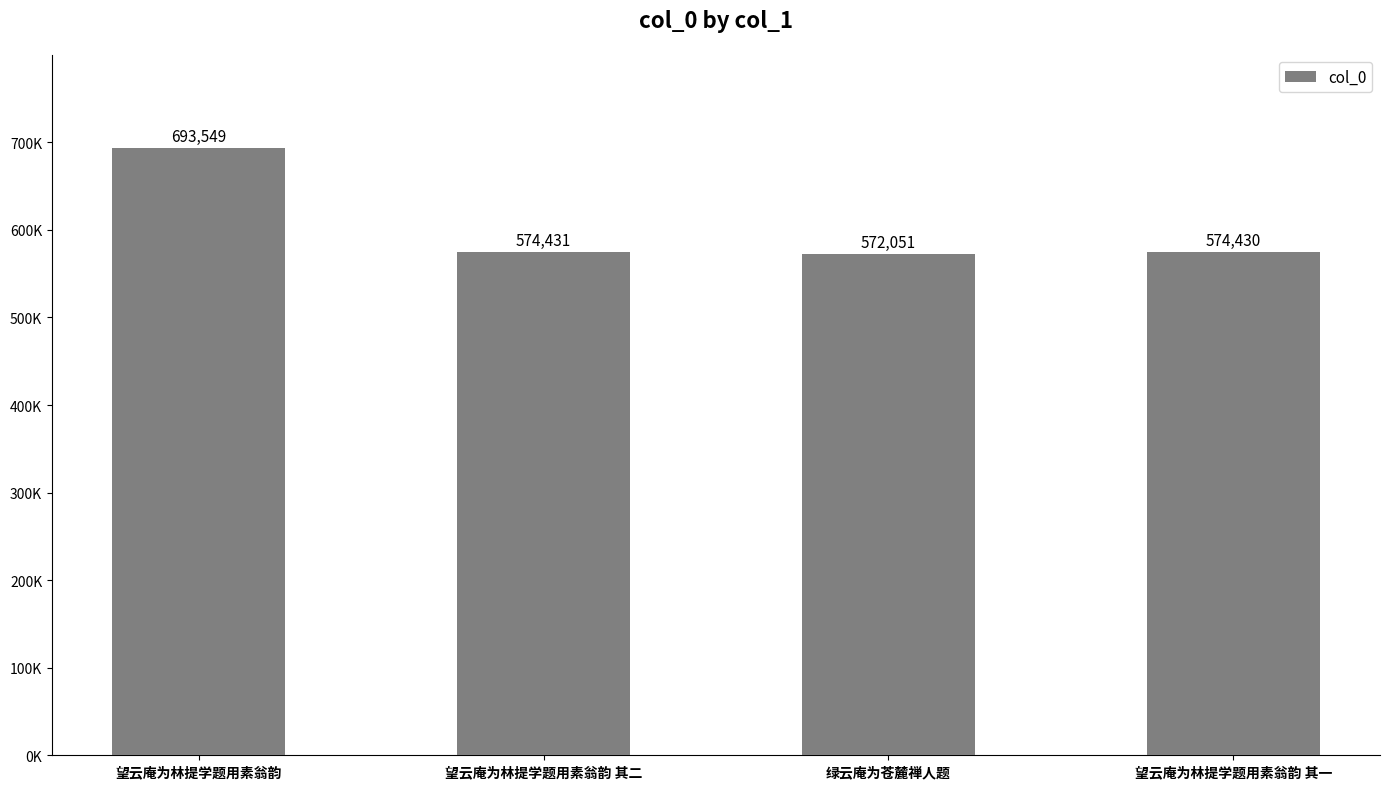

Are the bars horizontal?

No